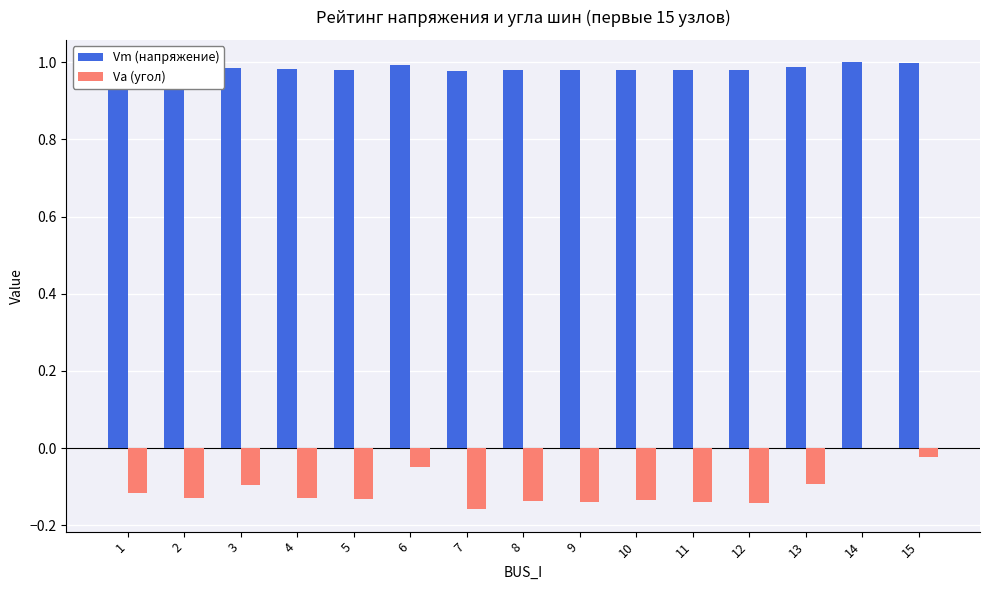

Which series changed the most between 3 and 14?

Va (угол)